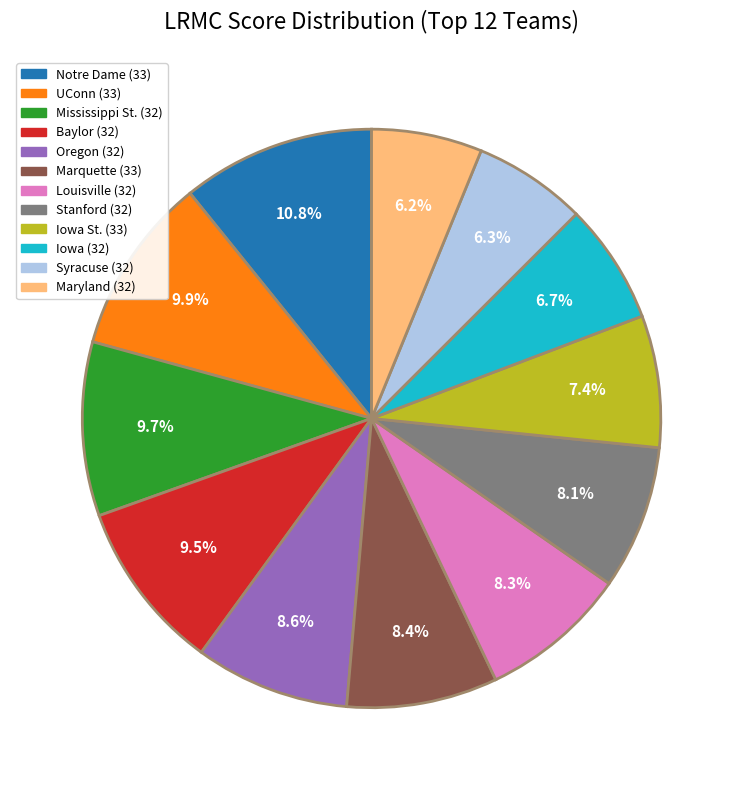

Which has a higher value, Mississippi St. (32) or Iowa (32)?

Mississippi St. (32)